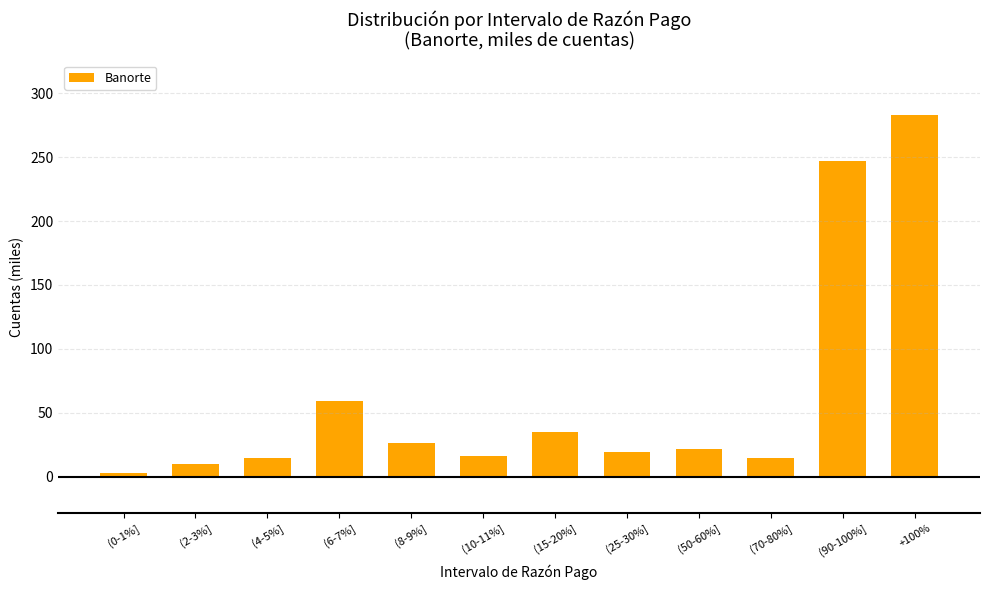

Are the bars horizontal?

No